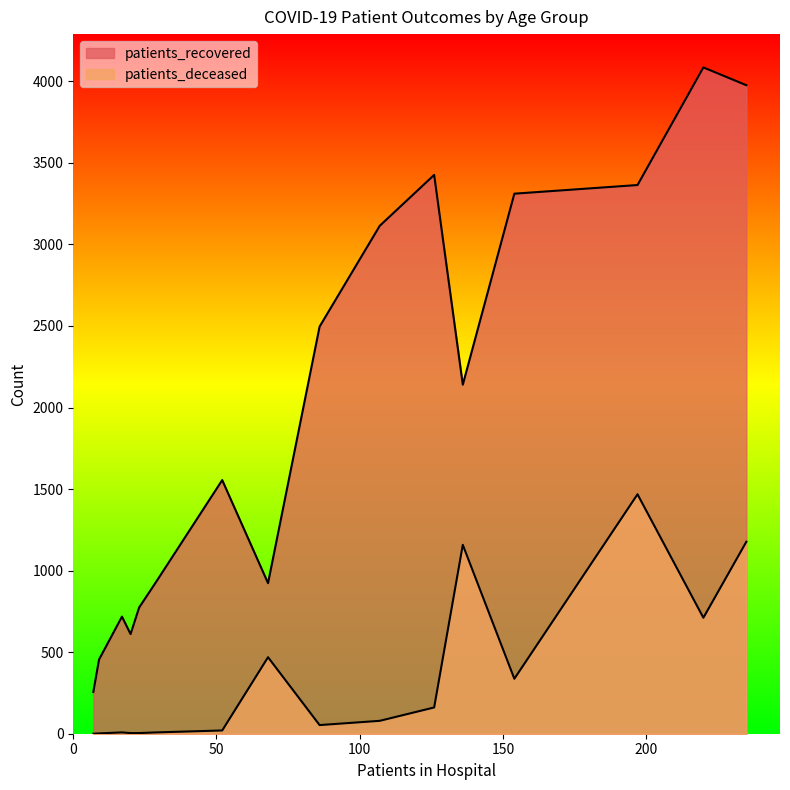

True or false: patients_recovered and patients_deceased cross at least once.

False